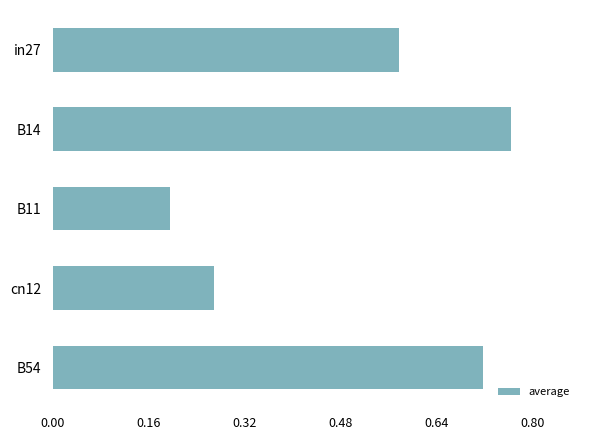

What is the sum of all values?

2.5